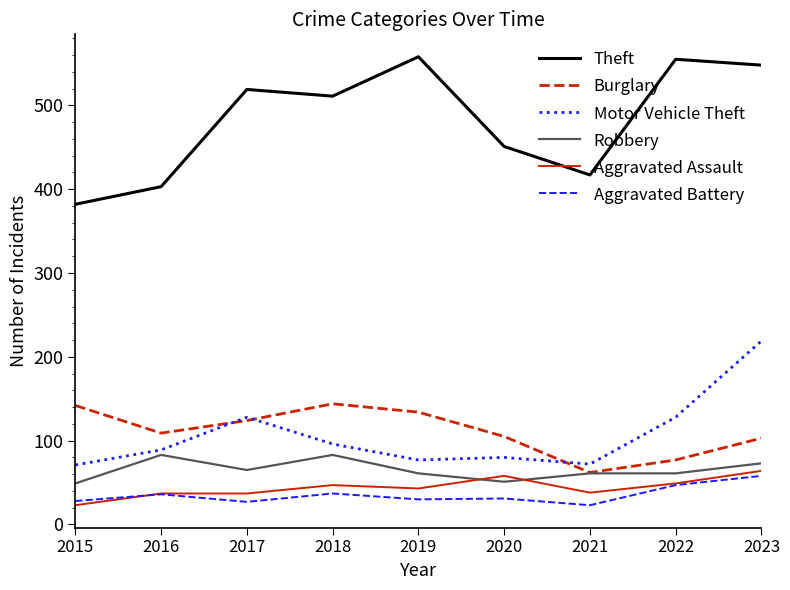

At which label does Theft first exceed 511?

2017